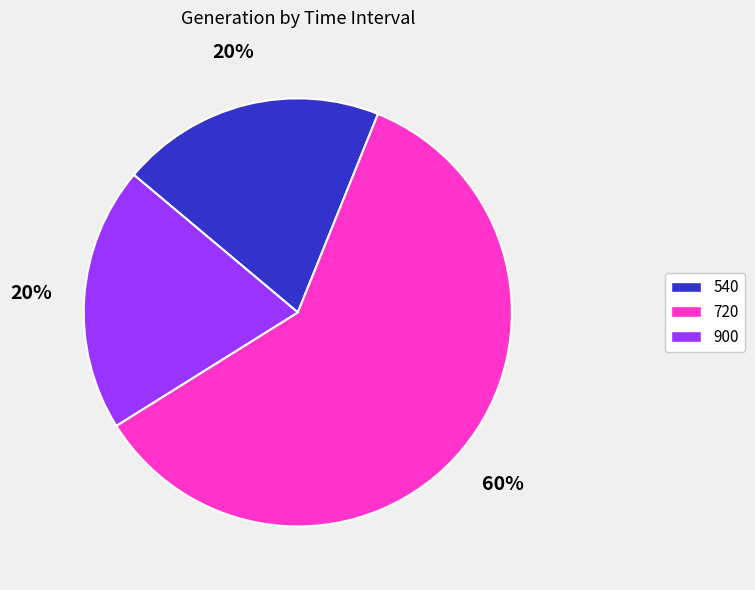

What is the largest slice in the pie chart?

720